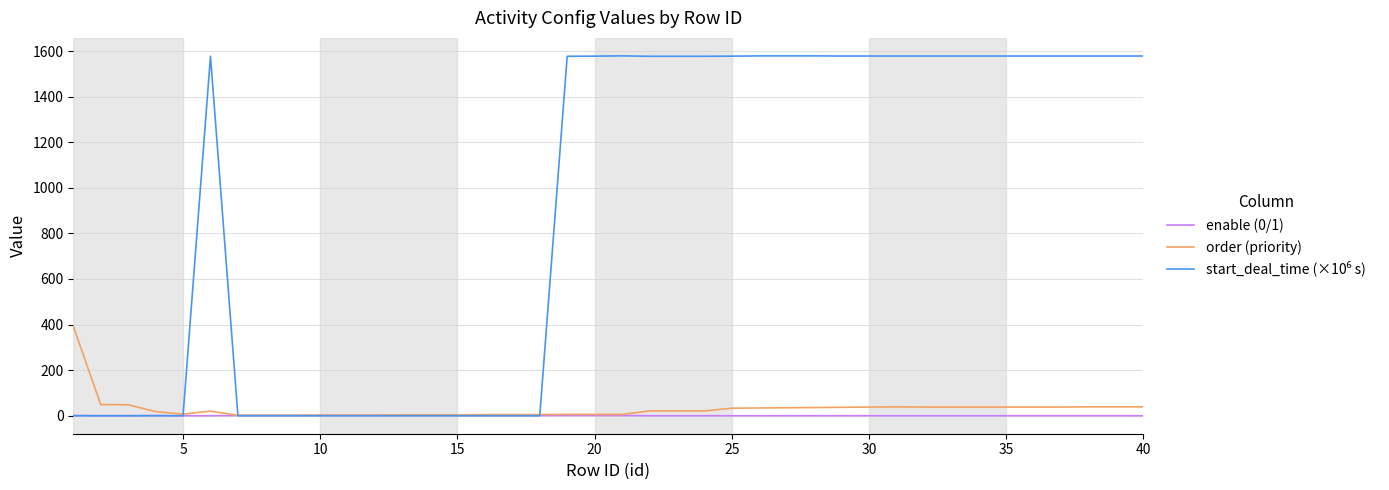

How many lines are shown in the chart?

3